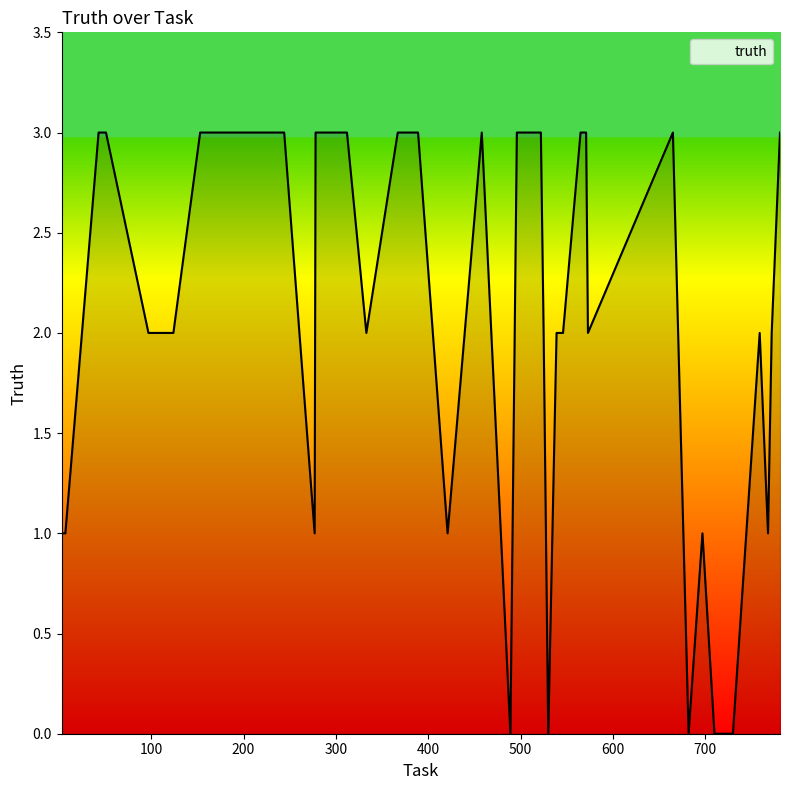

What is the greatest value displayed?

3